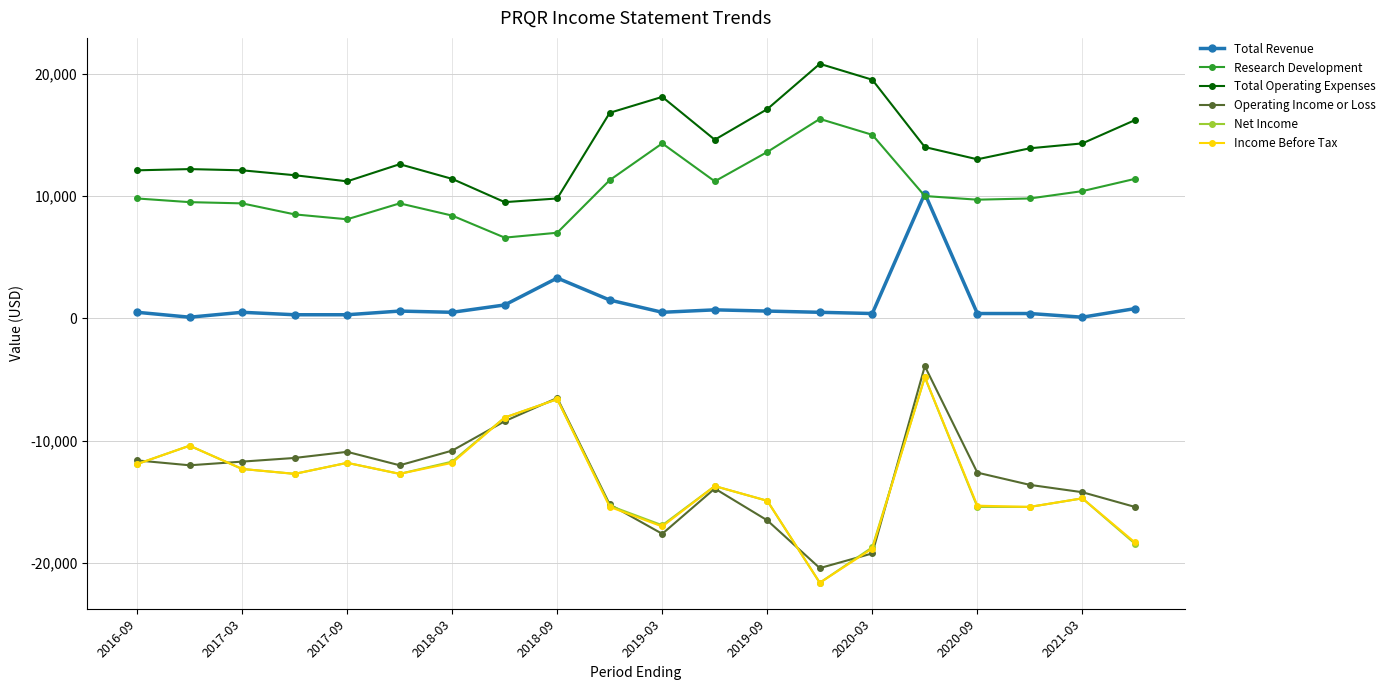

True or false: Research Development and Total Operating Expenses intersect in this chart.

False